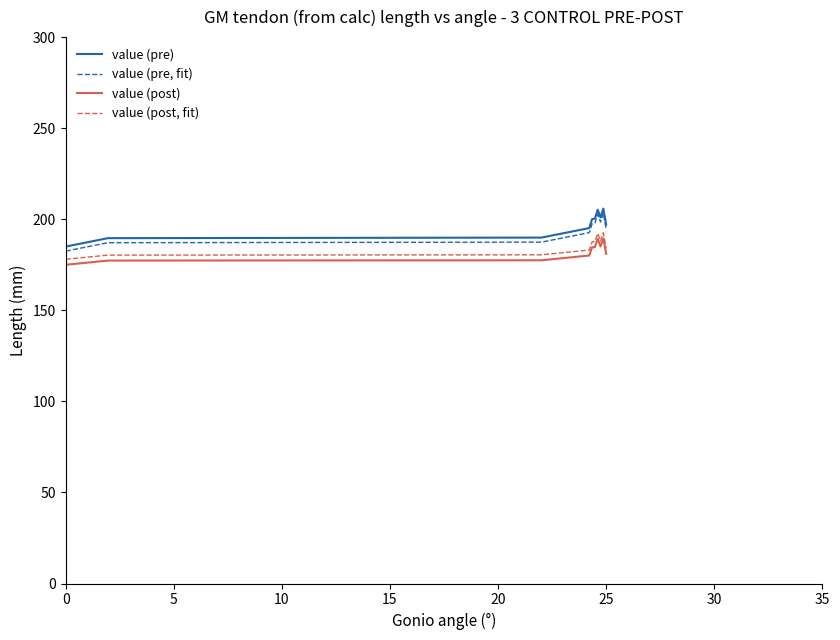

True or false: value (post, fit) and value (post) cross at least once.

False